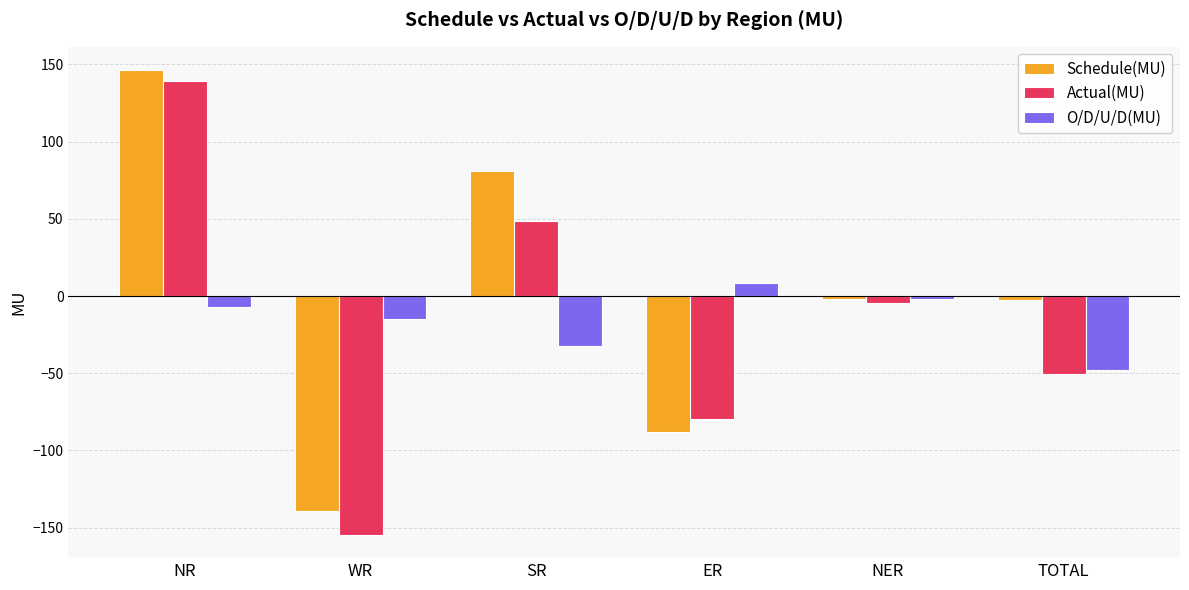

What is the difference between the O/D/U/D(MU) values at SR and NER?

30.1